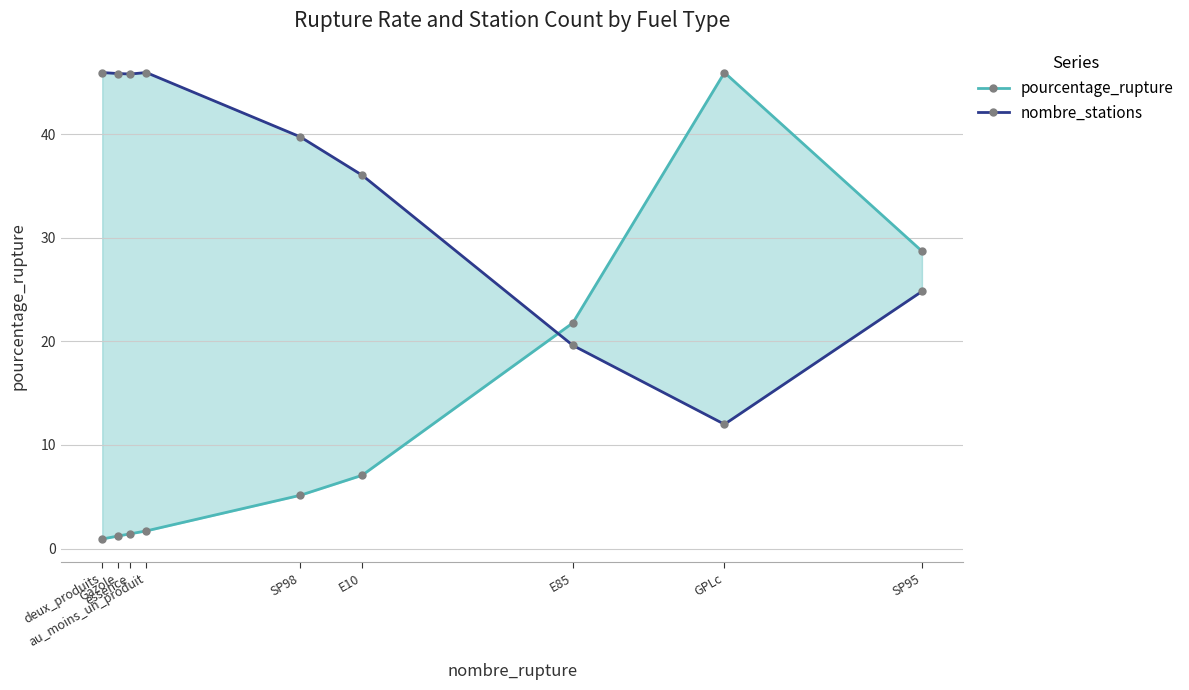

List the series in order of their overall mean, highest first.

nombre_stations, pourcentage_rupture